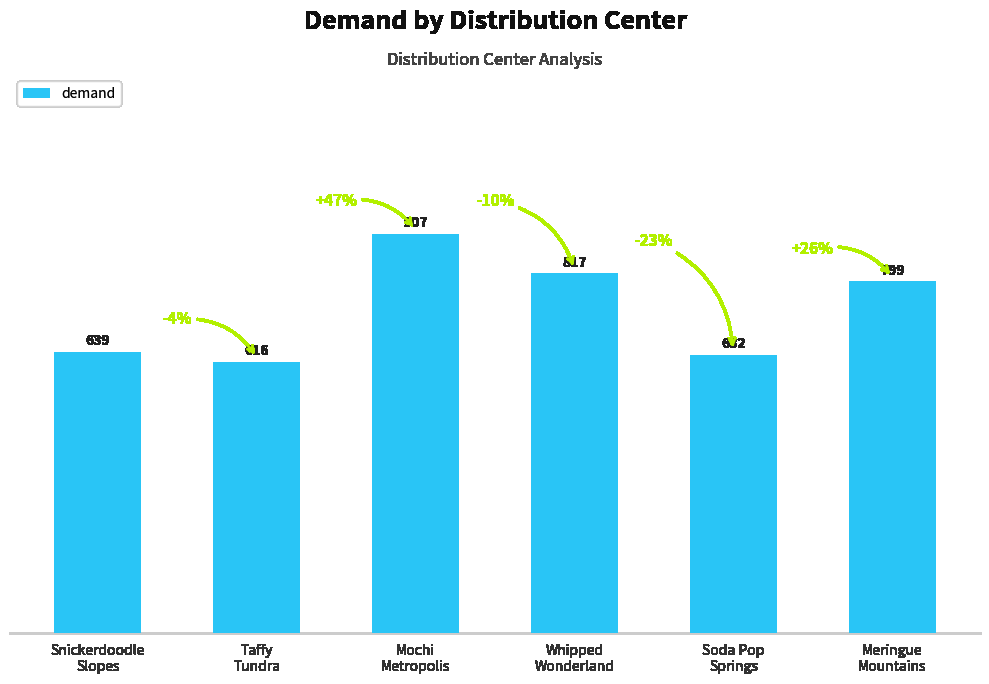

What value does the data have at Mochi
Metropolis, to the nearest 50?

900